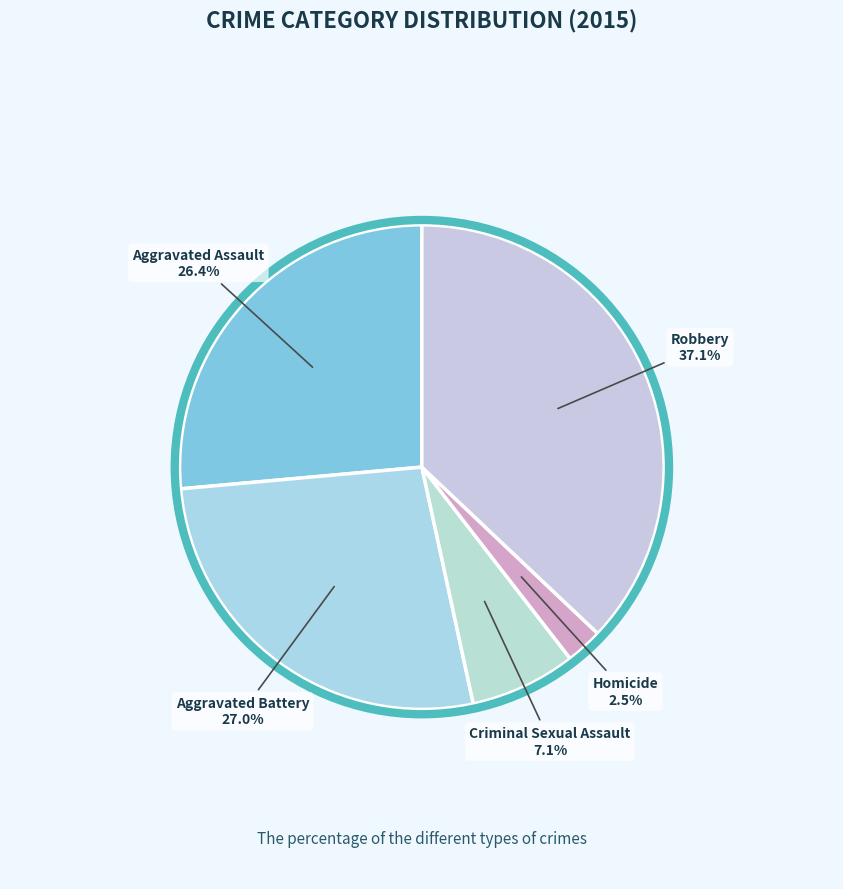

Which slice is the smallest?

Homicide